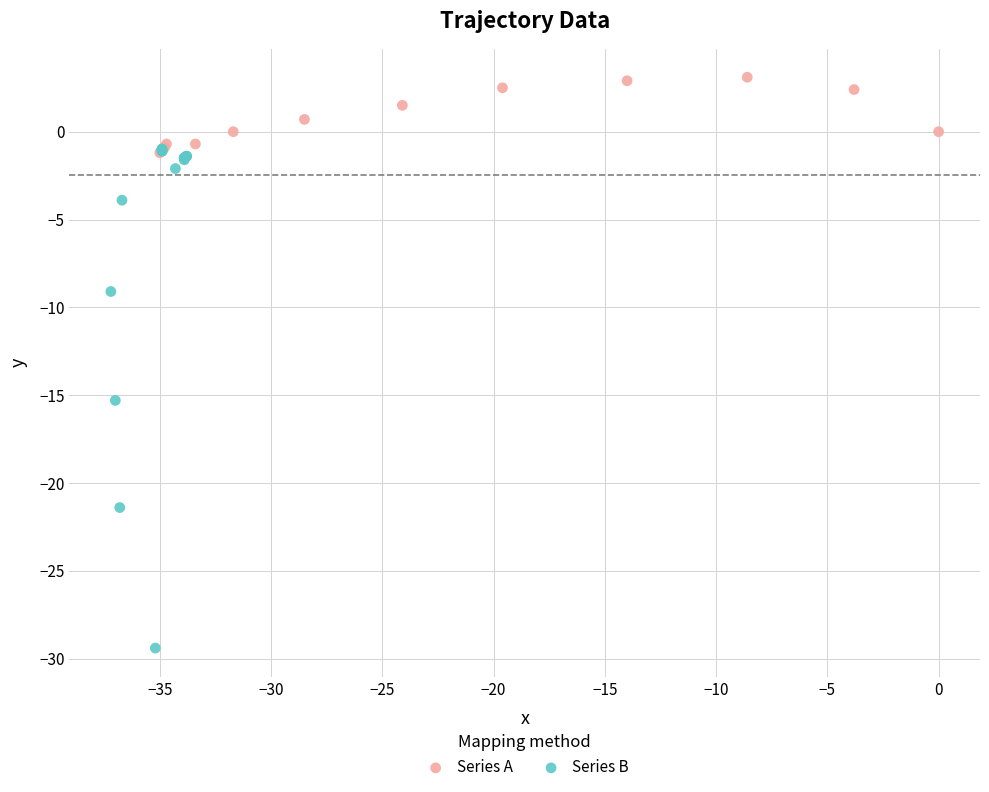

Which series contains the lowest Y value?

Series B